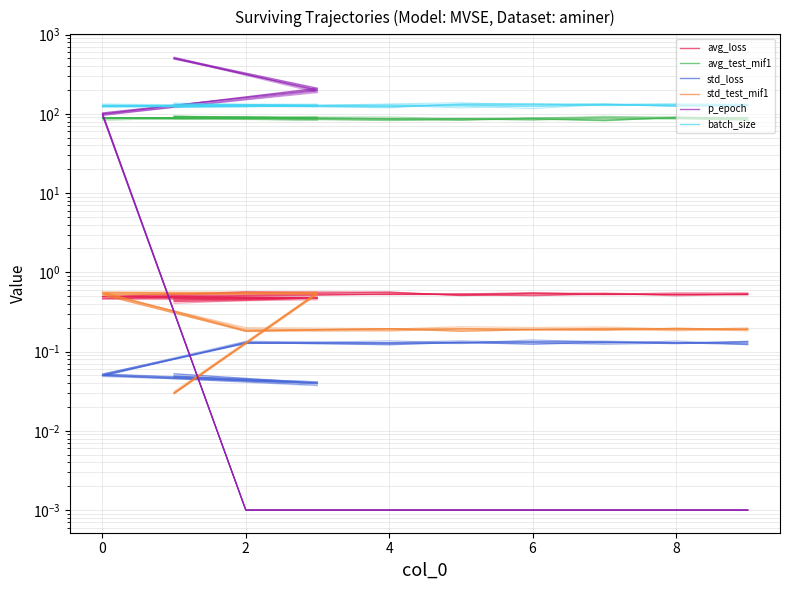

How many interior local valleys does the std_test_mif1 series have?

3